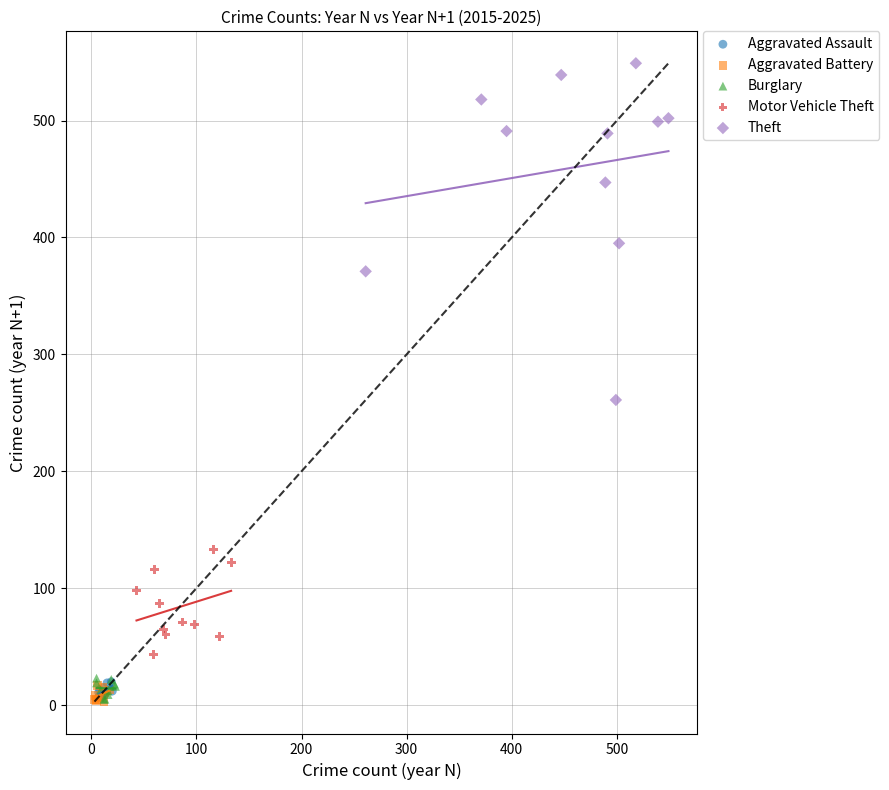

Which series contains the highest Y value?

Theft